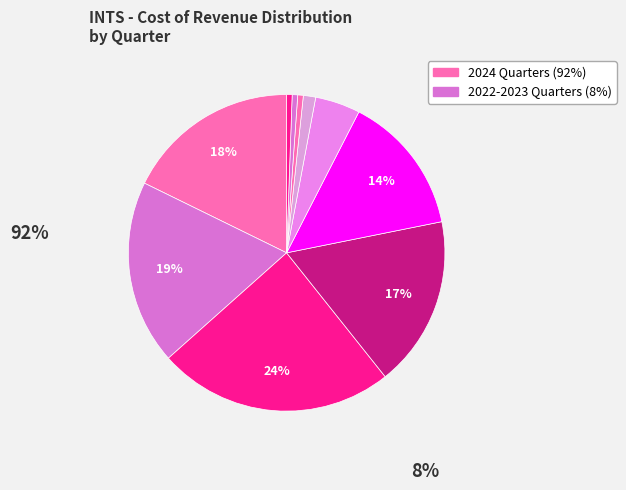

How many slices are in this pie chart?

10